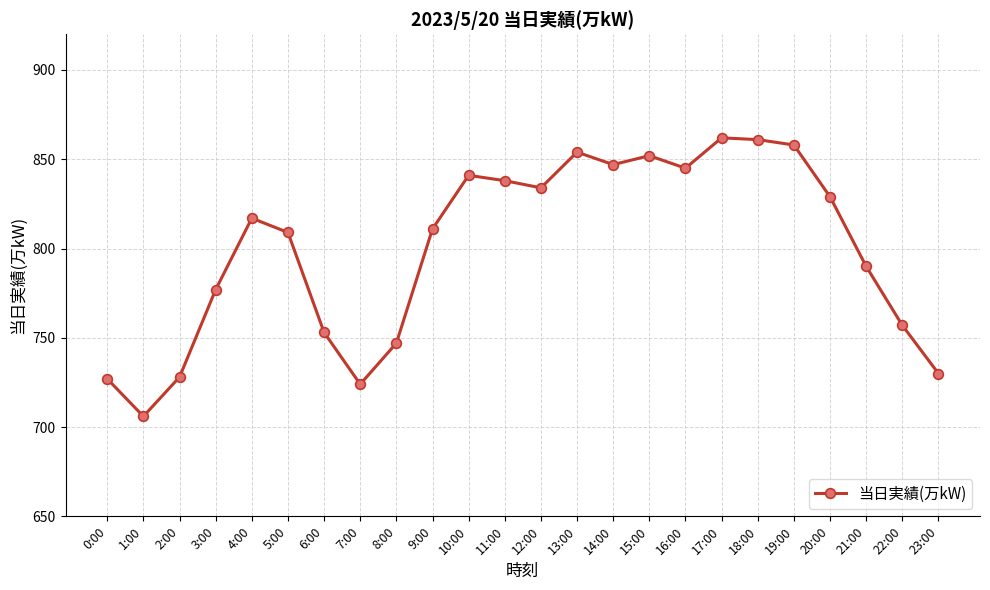

What is the change in value from 3:00 to 23:00?

-47